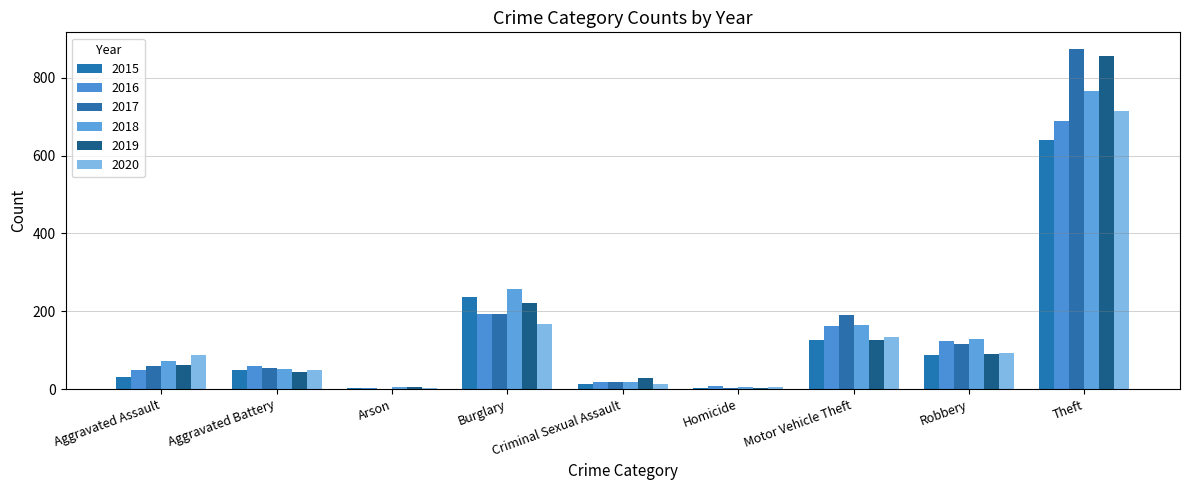

True or false: 2015 has a value of 641 at Theft.

True